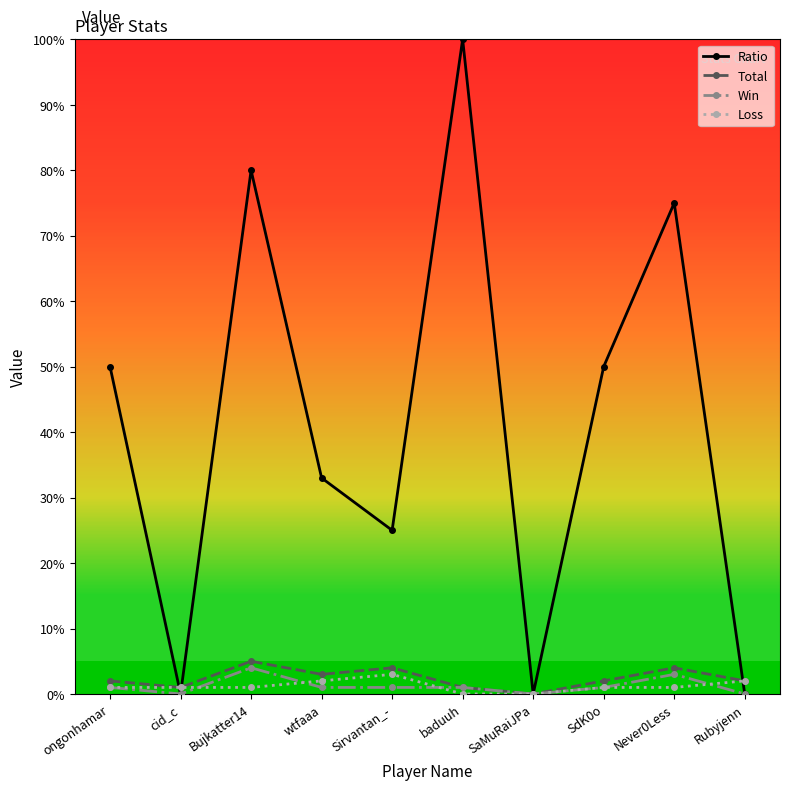

Count the number of categories in the chart.

10